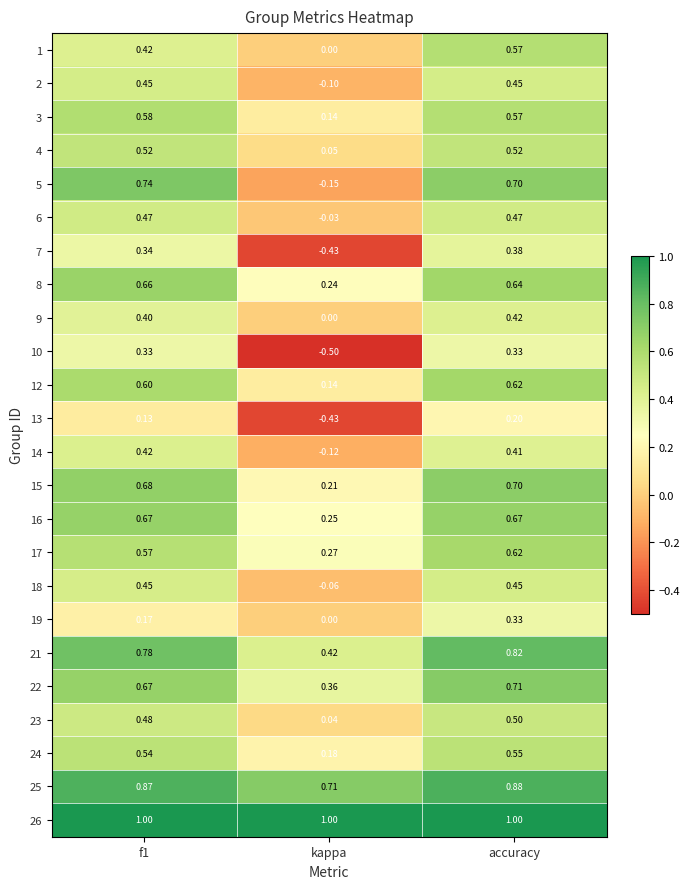

At which category is the sum across all series the highest?

accuracy